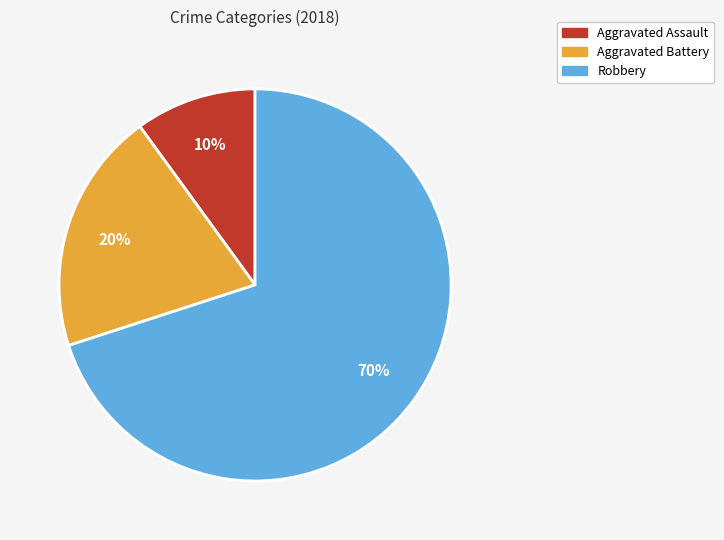

Do Aggravated Assault and Robbery together represent more than half of the pie?

Yes